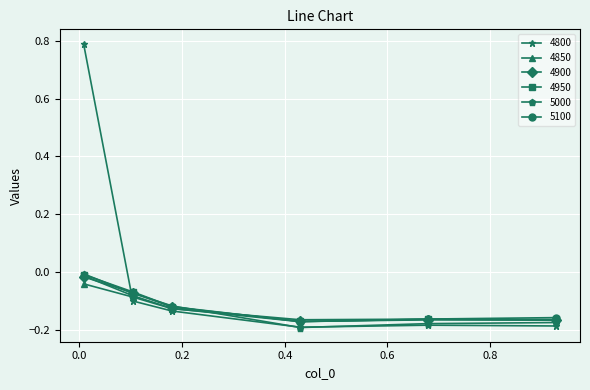

Which series has the widest spread of values?

4800